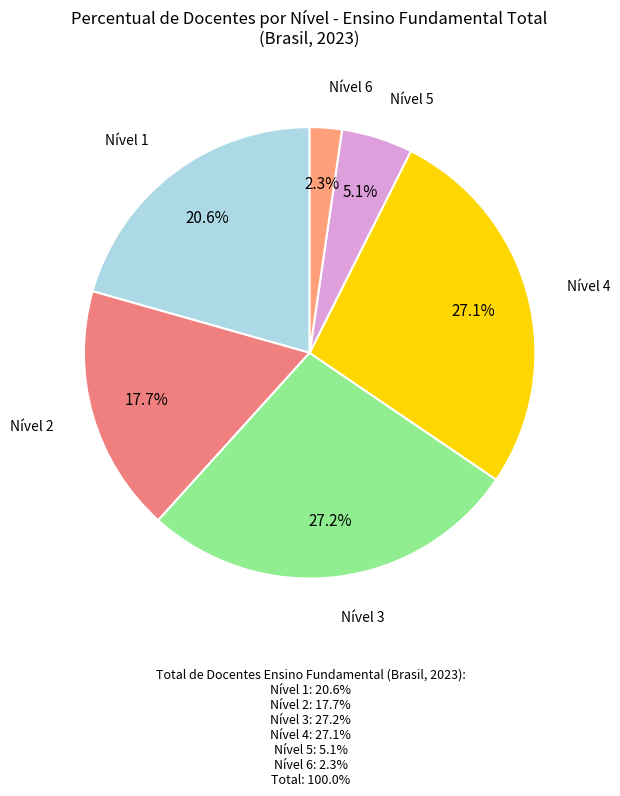

What percentage is NOT represented by Nível 4?

72.9%